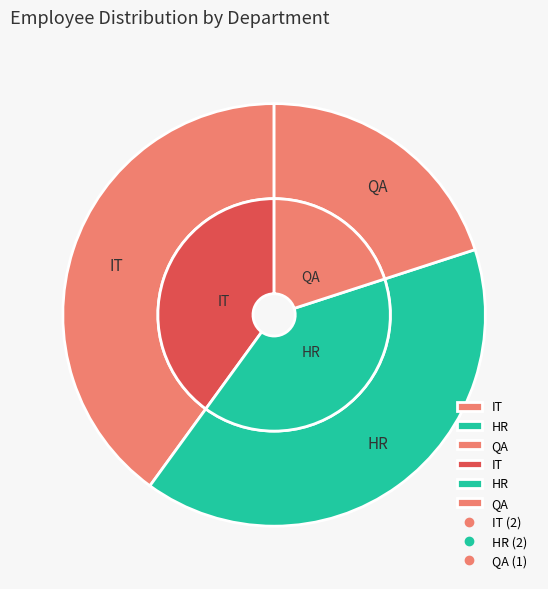

Which slice is the smallest?

QA